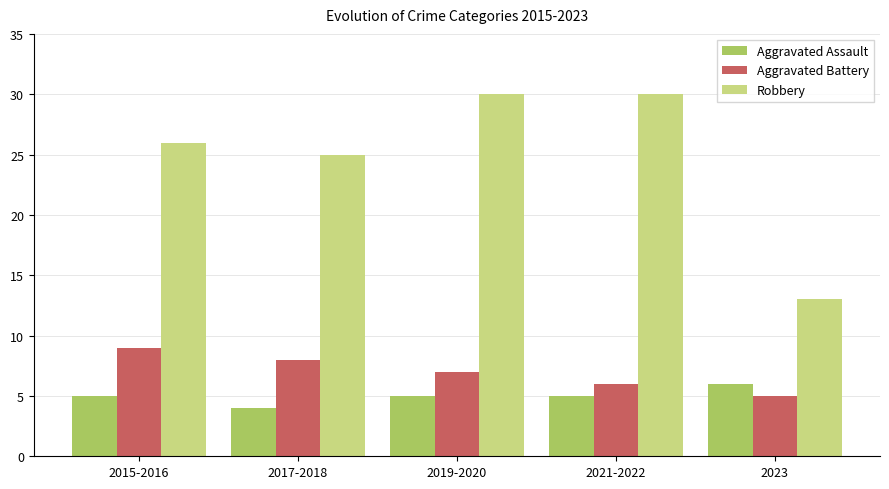

What is the sum of the Aggravated Battery values at 2017-2018 and 2015-2016?

17